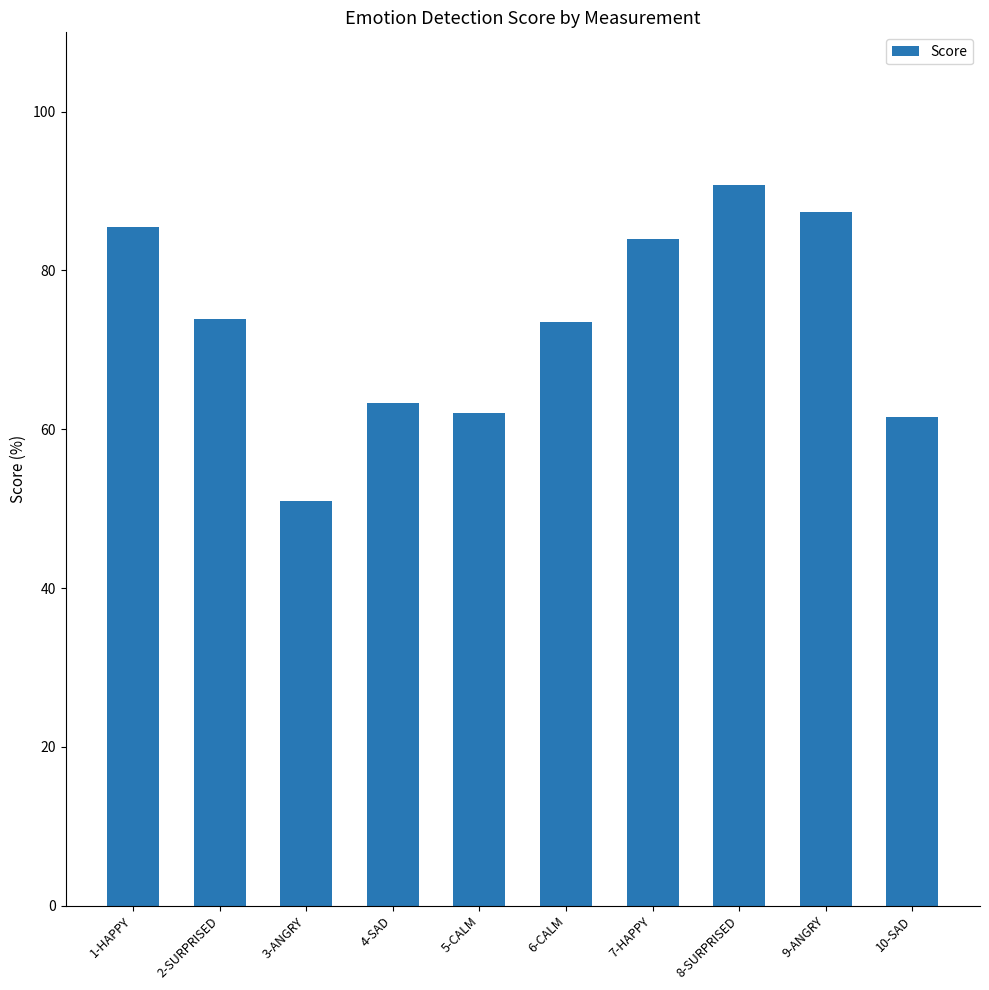

What is the change in value from 2-SURPRISED to 6-CALM?

-0.3